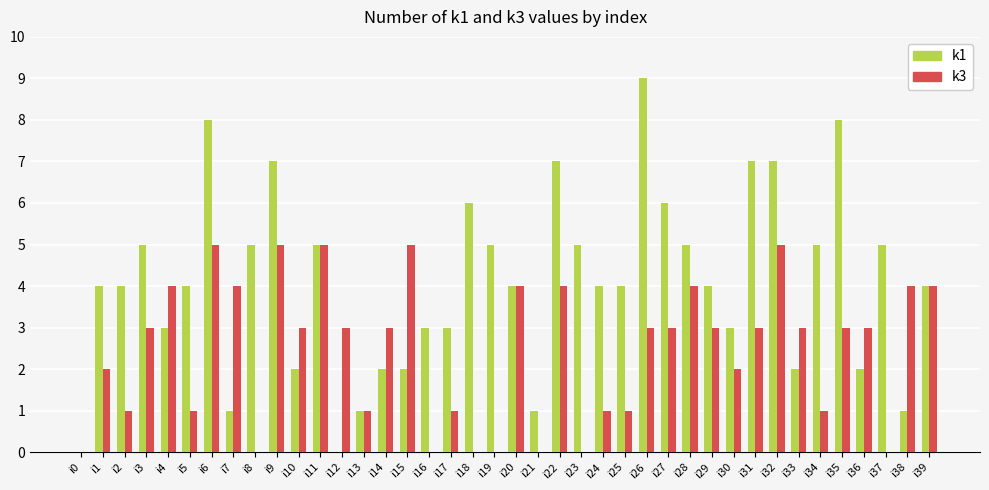

Is it true that k3 equals 3 at i30?

False